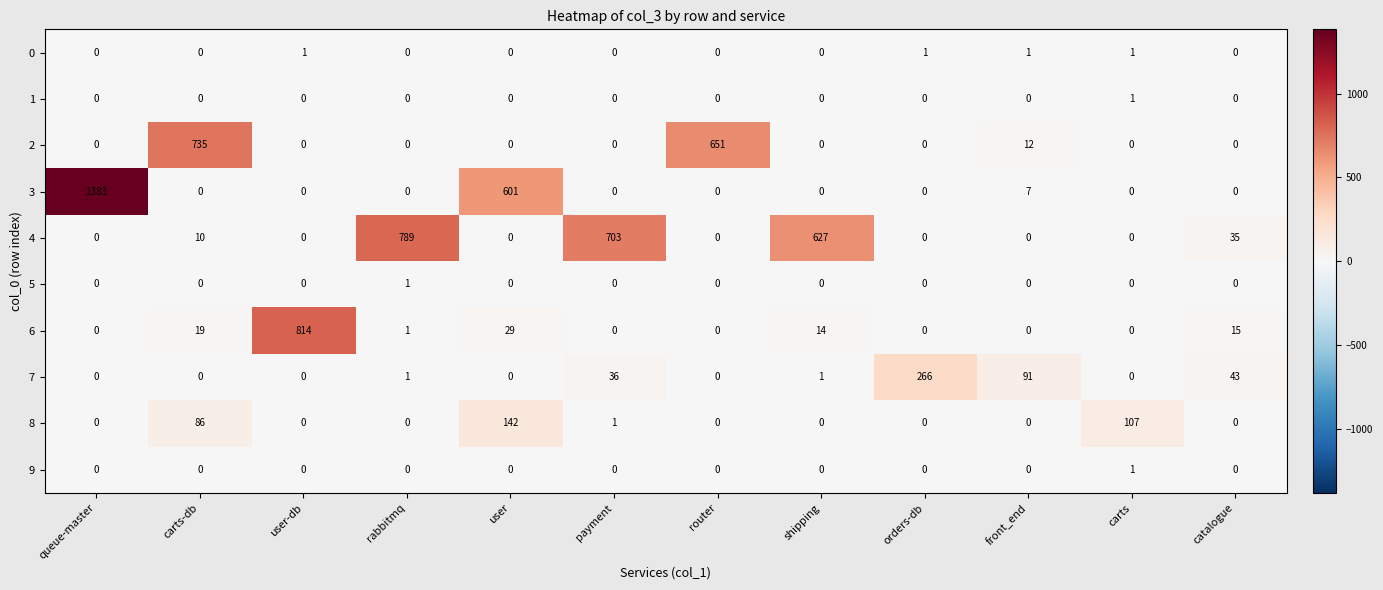

What is the maximum value shown in the chart?

1383